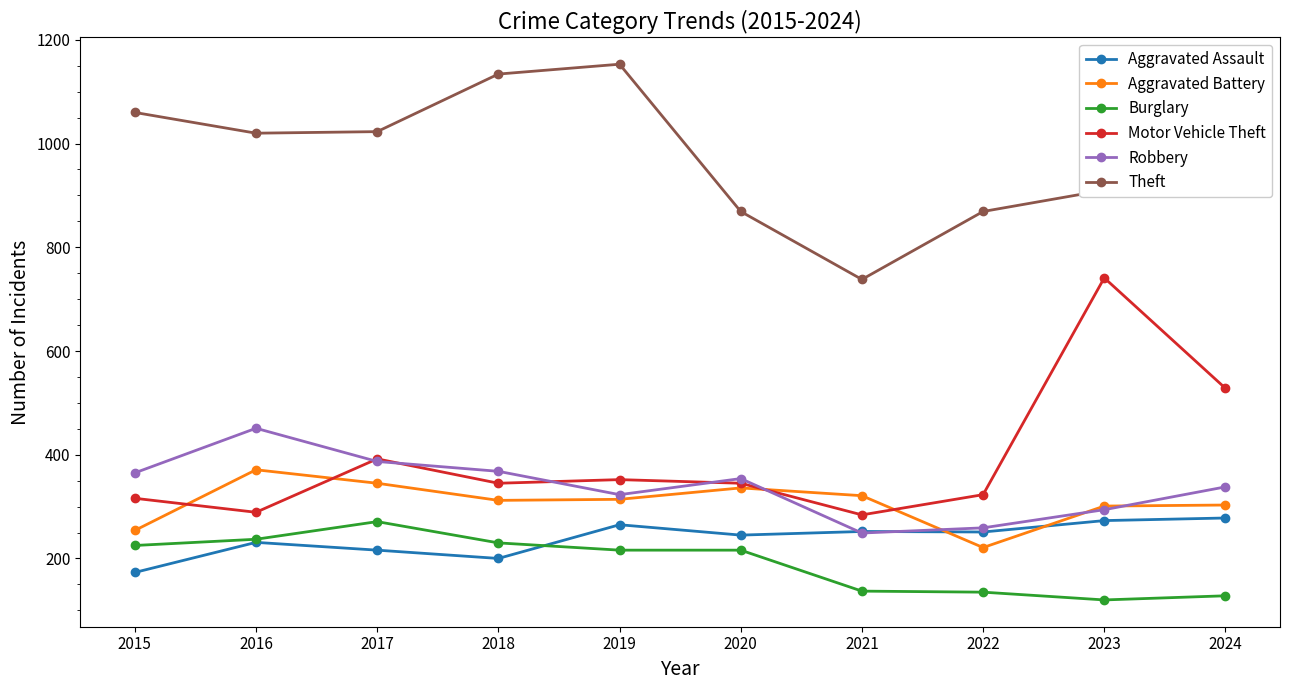

How many lines are shown in the chart?

6